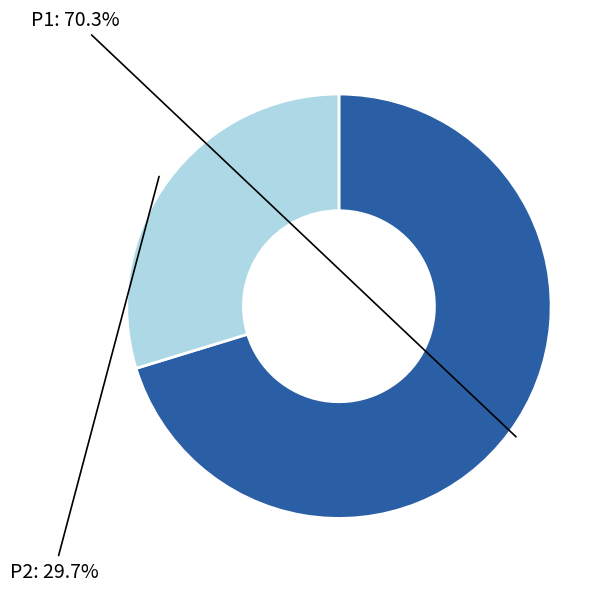

Does any single category account for the majority?

Yes